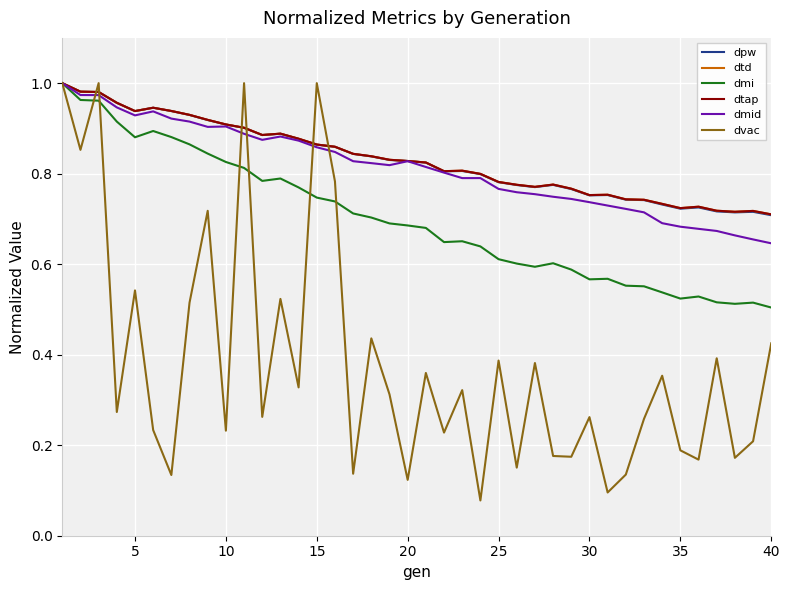

Is this an area chart (filled region under the line)?

No